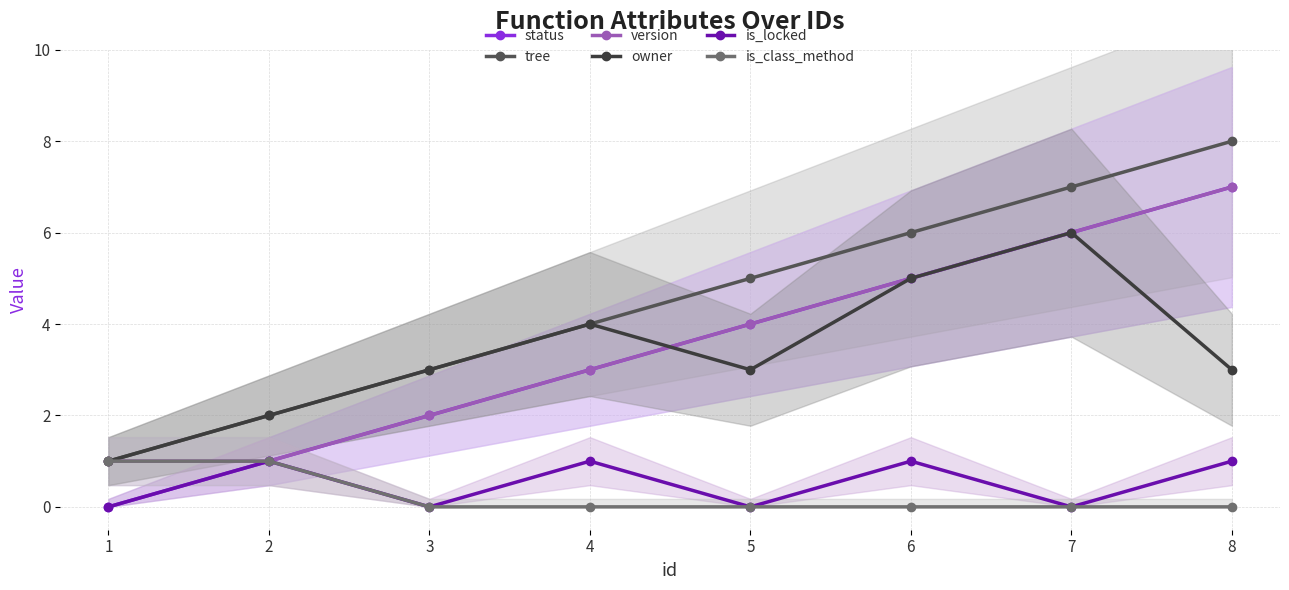

At which label is version closest to 4?

5